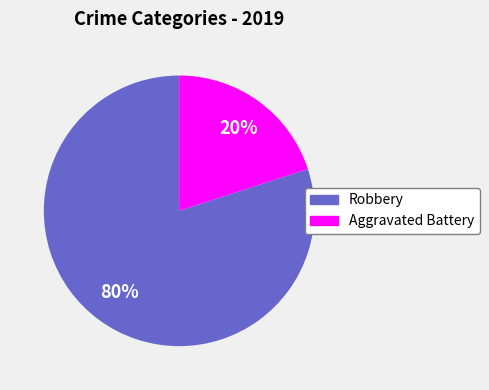

Count the number of slices in the pie.

2